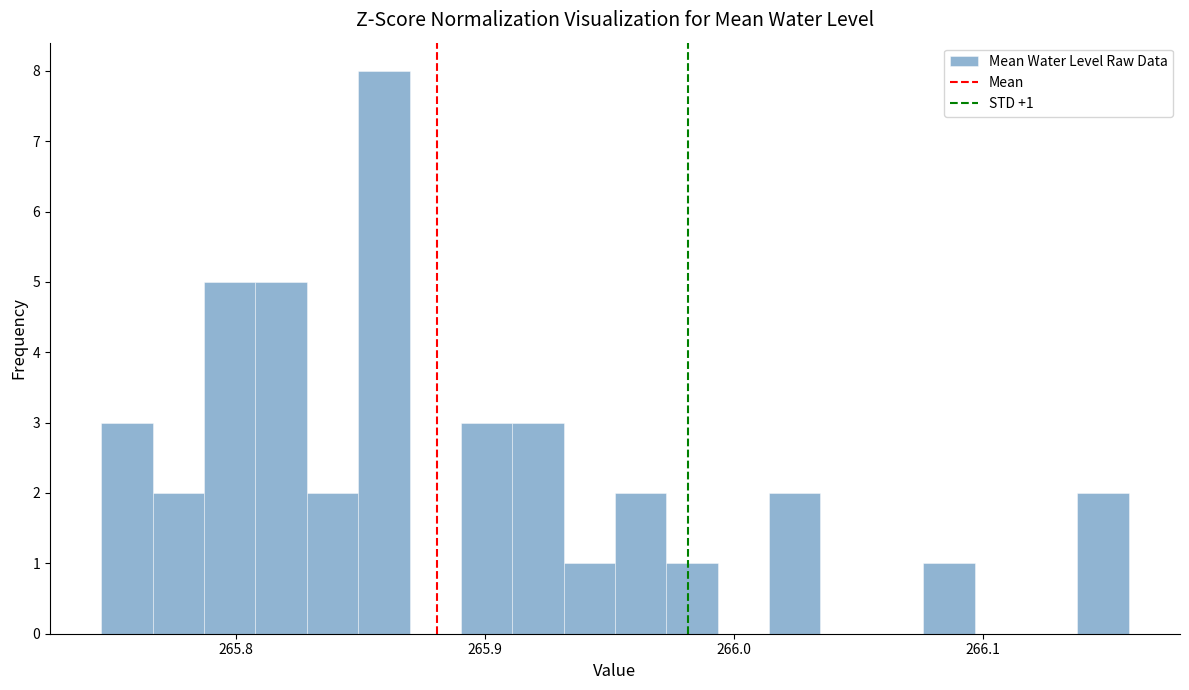

Around what value on the x-axis is the tallest bar? Give the approximate position of its centre, as read against the axis.

265.86